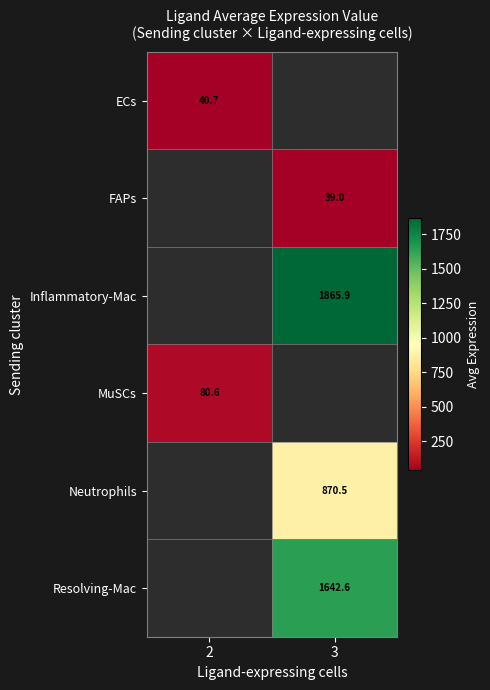

Is the value of ECs at 3 greater than the value of Resolving-Mac at 3?

No